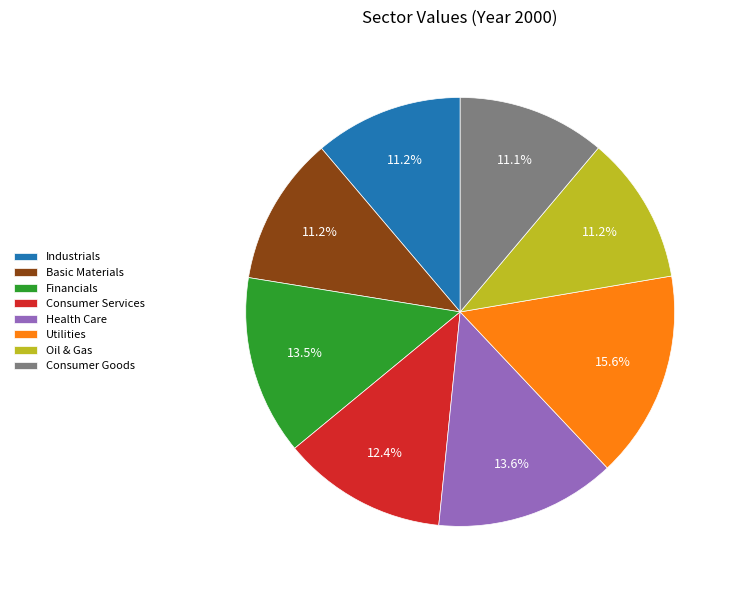

What is the total percentage of Consumer Services and Utilities?

28.1%